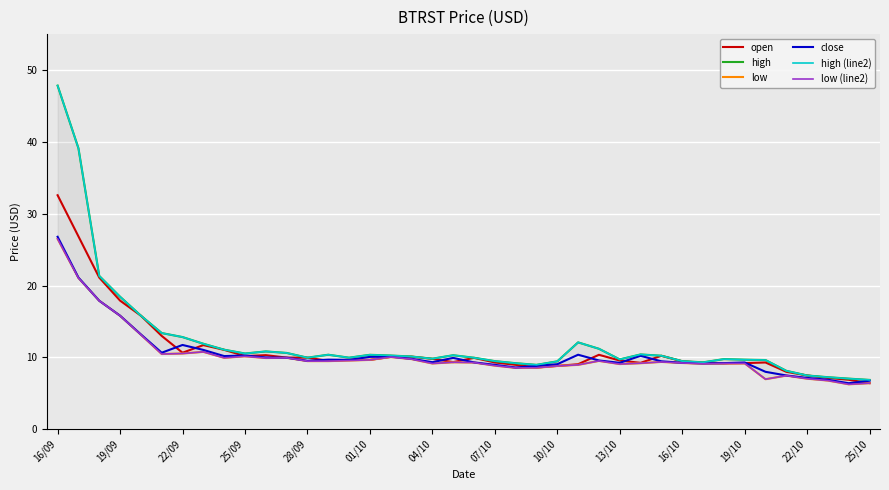

At which label does close reach its peak?

16/09